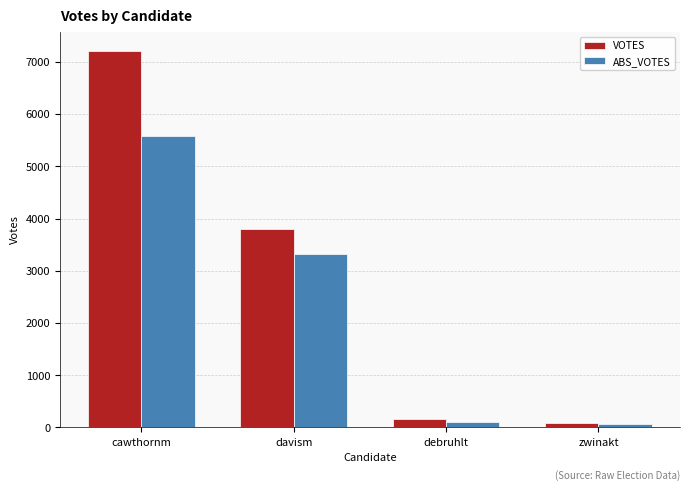

What is the sum of the VOTES values at zwinakt and cawthornm?

7305